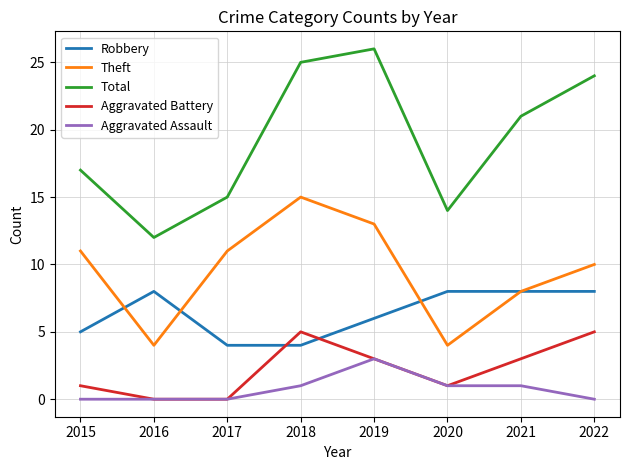

Which series ends up on top after the final intersection of Robbery and Aggravated Battery?

Robbery